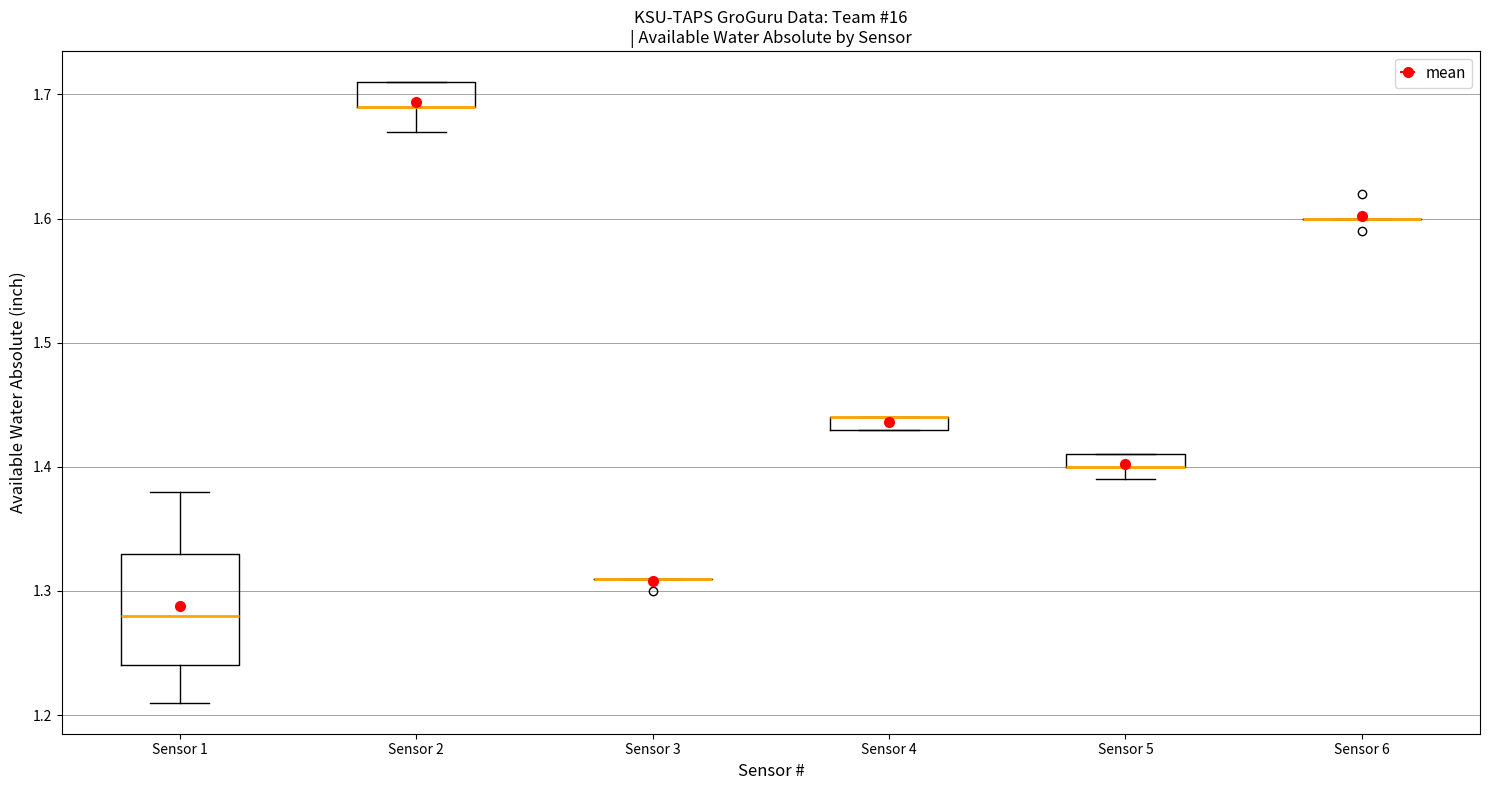

Where is the lower edge of the box for Sensor 4 on the y-axis? The values are not printed on the chart, so give them approximately, as read against the axis.

1.43